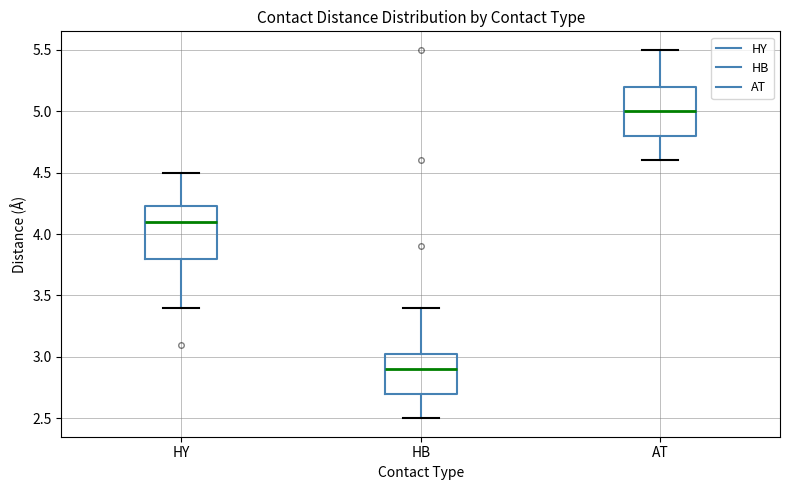

Where does the upper whisker of the box for AT end on the y-axis? The values are not printed on the chart, so give them approximately, as read against the axis.

5.50